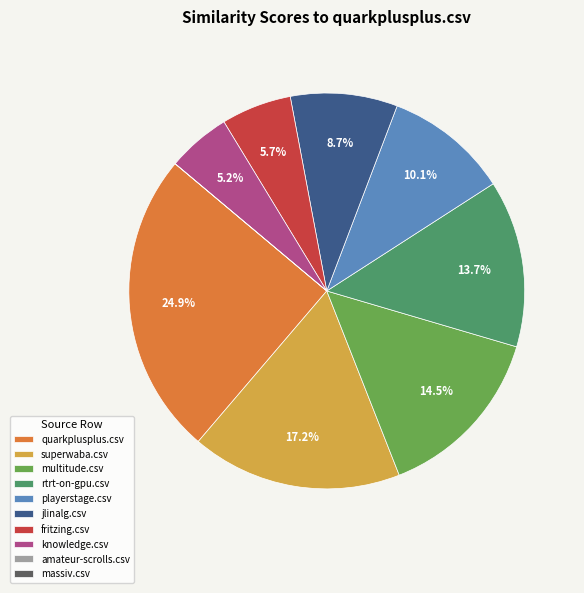

Between rtrt-on-gpu.csv and playerstage.csv, which is larger?

rtrt-on-gpu.csv